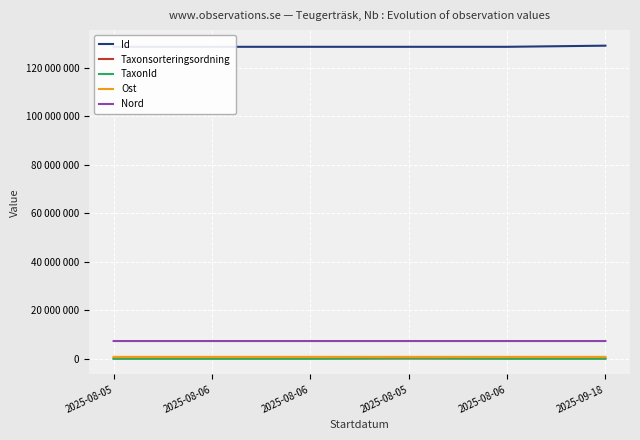

True or false: Id has a value of 128532974 at 2025-08-05.

True